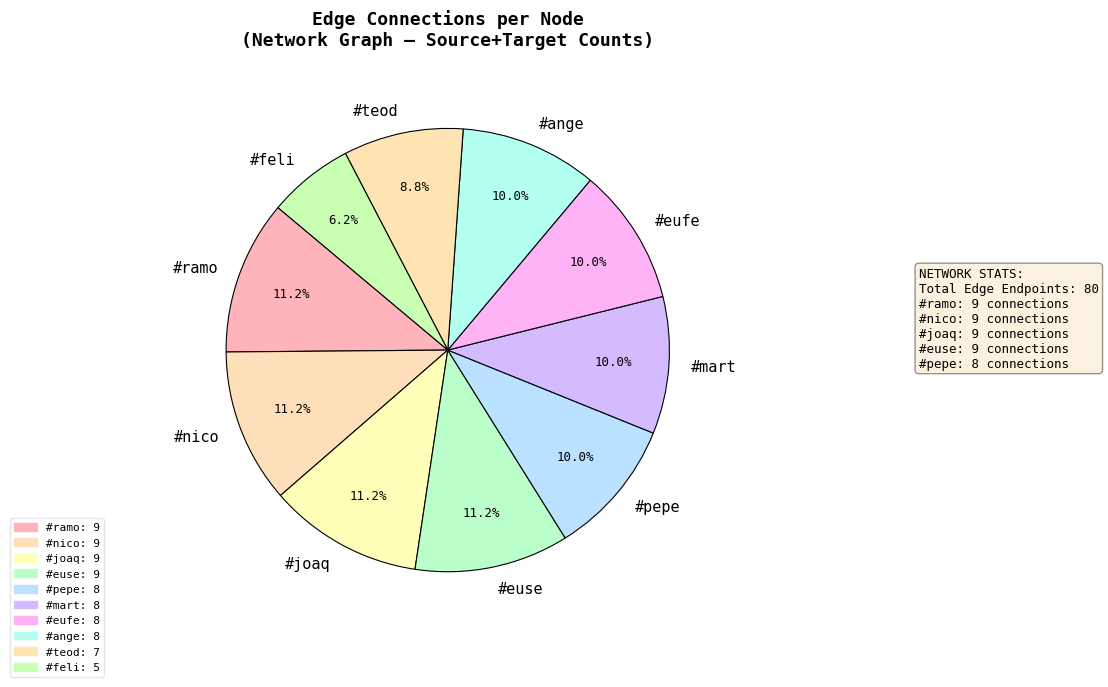

How many slices are in this pie chart?

10